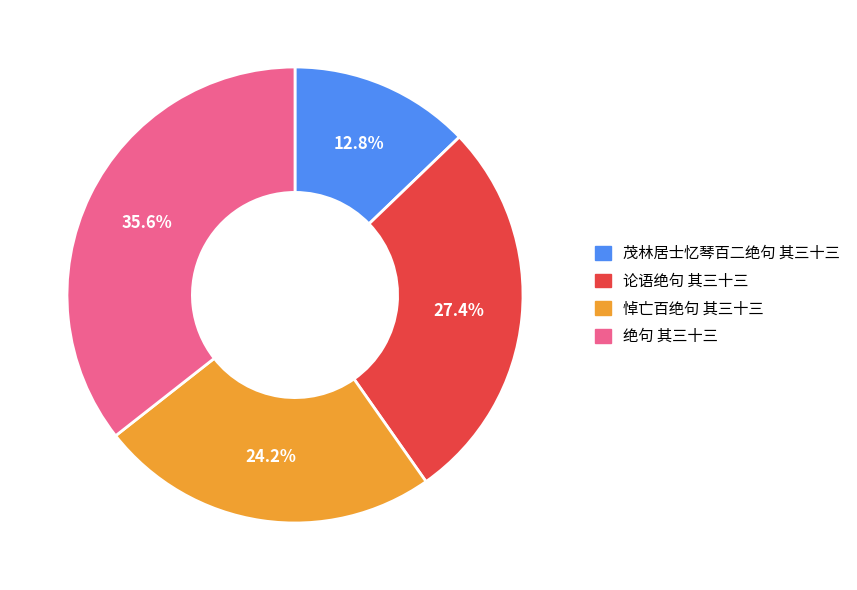

Between 绝句 其三十三 and 论语绝句 其三十三, which is larger?

绝句 其三十三